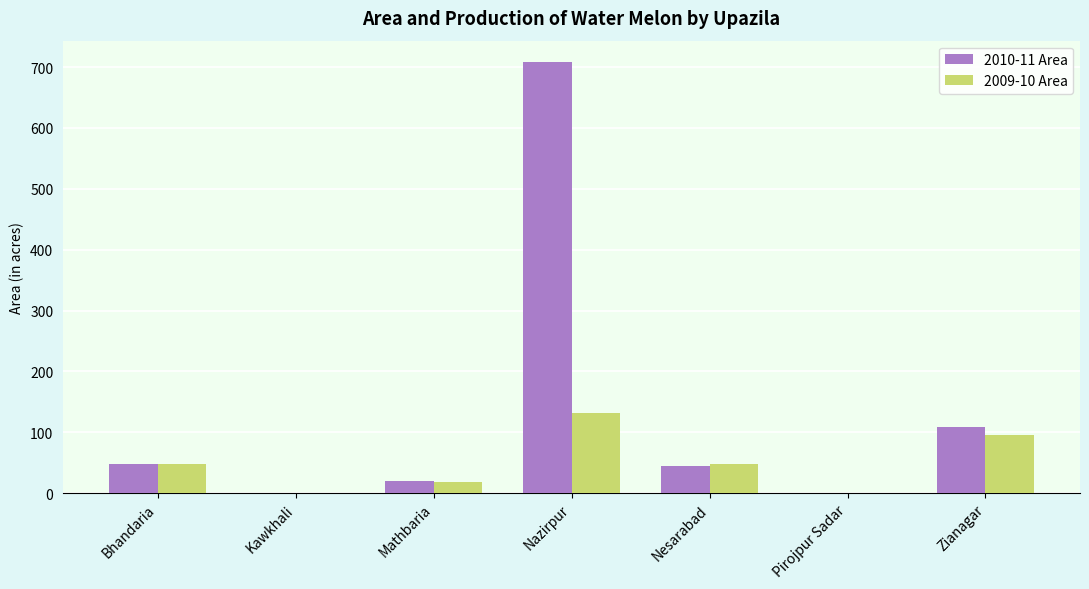

The value of 2010-11 Area at Mathbaria is 20. True or false?

True